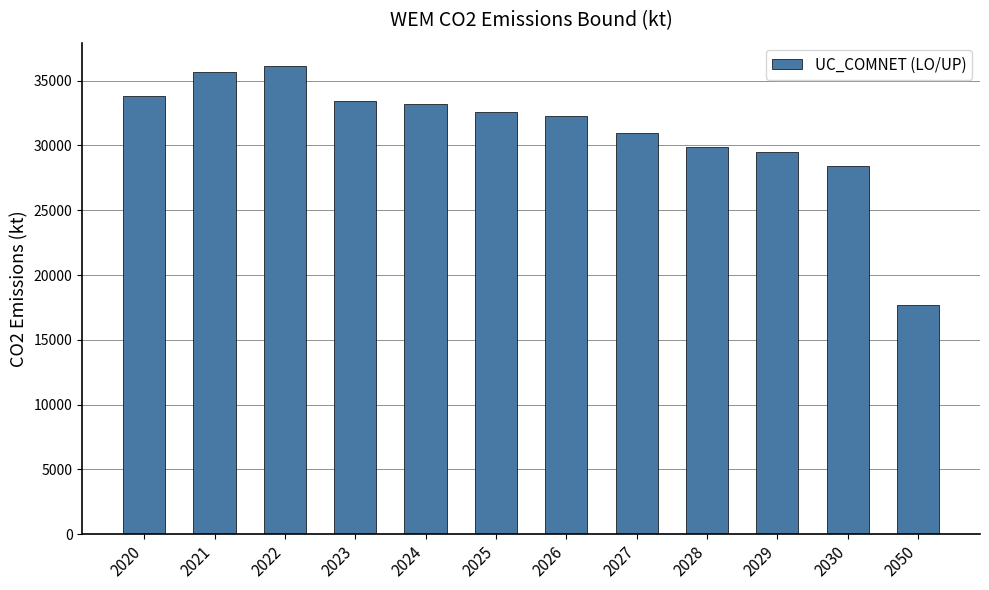

What is the approximate value at 2021?

35644.0